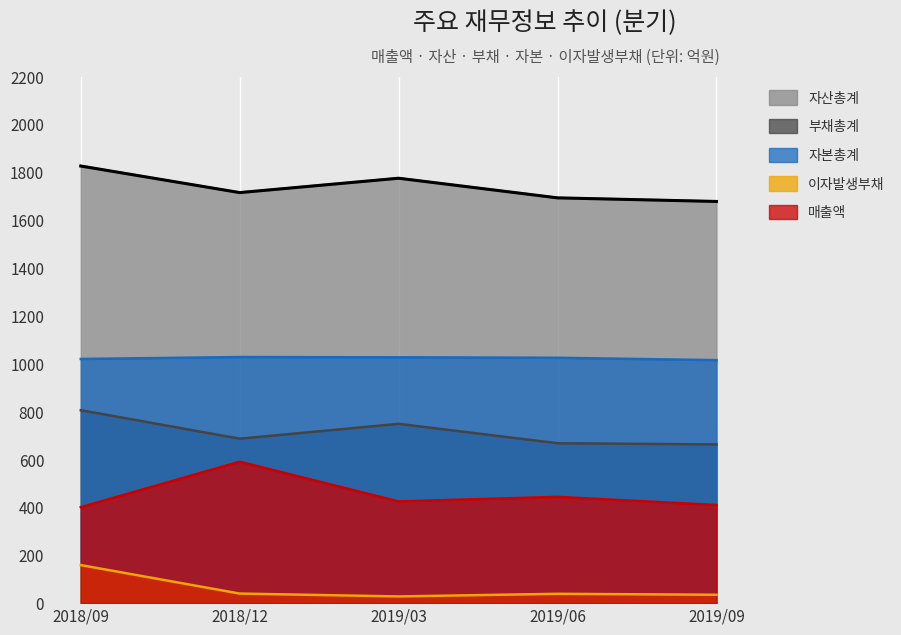

True or false: 자산총계 and 이자발생부채 cross at least once.

False